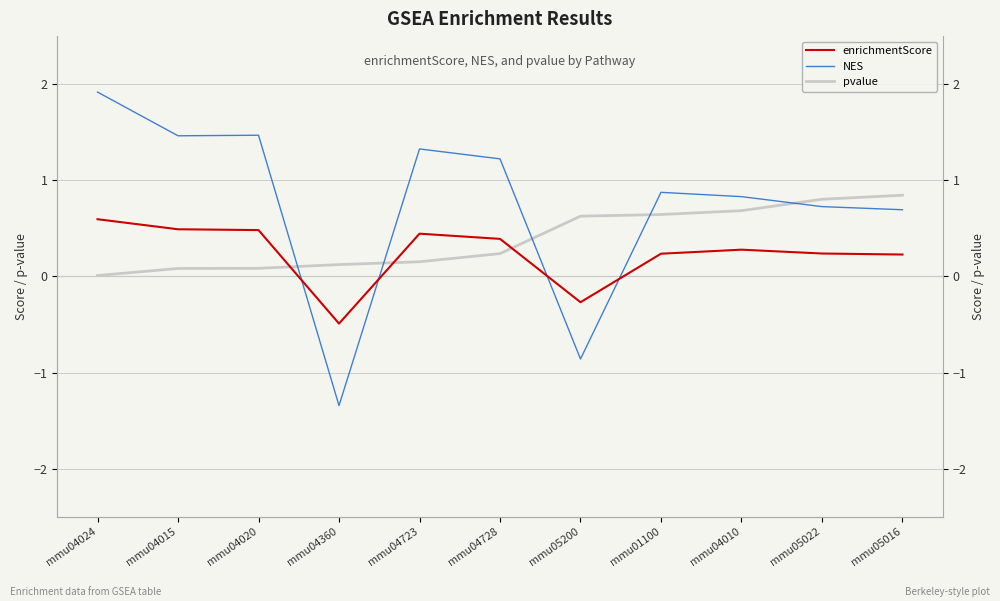

Rank the series by their maximum value, from lowest to highest.

enrichmentScore, pvalue, NES